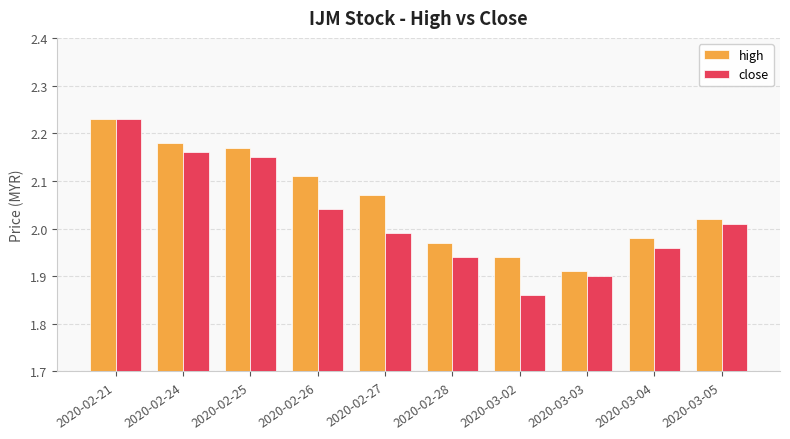

At which label does high reach its minimum?

2020-03-03